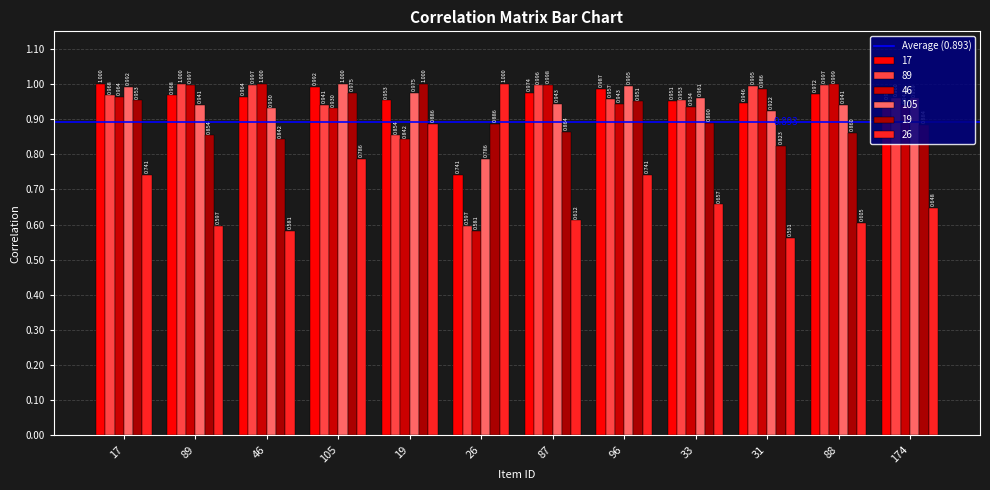

Reading left to right, list all the values displayed in this chart.

17: 17=1.0	89=1.0	46=1.0	105=1.0	19=1.0	26=0.7	87=1.0	96=1.0	33=1.0	31=0.9	88=1.0	174=1.0
89: 17=1.0	89=1.0	46=1.0	105=0.9	19=0.9	26=0.6	87=1.0	96=1.0	33=1.0	31=1.0	88=1.0	174=1.0
46: 17=1.0	89=1.0	46=1.0	105=0.9	19=0.8	26=0.6	87=1.0	96=0.9	33=0.9	31=1.0	88=1.0	174=0.9
105: 17=1.0	89=0.9	46=0.9	105=1.0	19=1.0	26=0.8	87=0.9	96=1.0	33=1.0	31=0.9	88=0.9	174=1.0
19: 17=1.0	89=0.9	46=0.8	105=1.0	19=1.0	26=0.9	87=0.9	96=1.0	33=0.9	31=0.8	88=0.9	174=0.9
26: 17=0.7	89=0.6	46=0.6	105=0.8	19=0.9	26=1.0	87=0.6	96=0.7	33=0.7	31=0.6	88=0.6	174=0.6